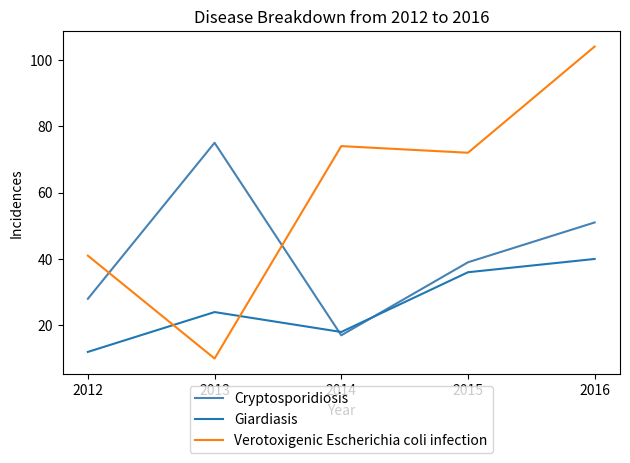

Reading left to right, what are all the values shown in this chart?

Cryptosporidiosis: 2012=28	2013=75	2014=17	2015=39	2016=51
Giardiasis: 2012=12	2013=24	2014=18	2015=36	2016=40
Verotoxigenic Escherichia coli infection: 2012=41	2013=10	2014=74	2015=72	2016=104